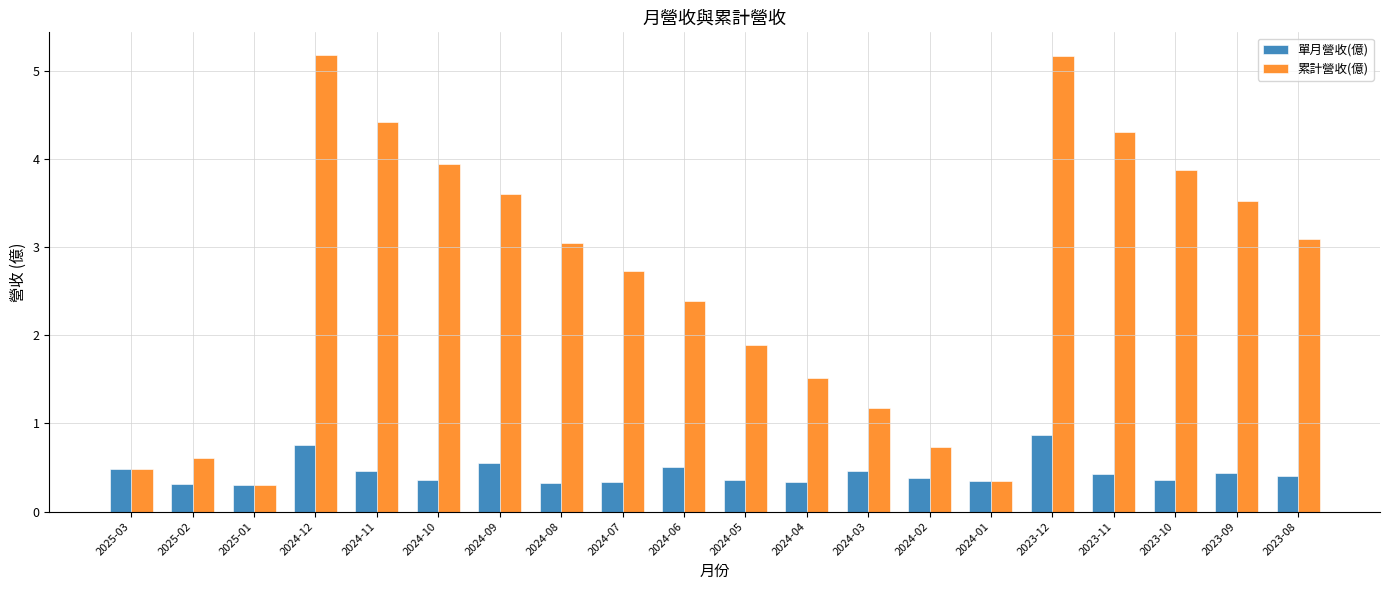

Is the value of 累計營收(億) at 2024-12 greater than the value of 單月營收(億) at 2023-12?

Yes